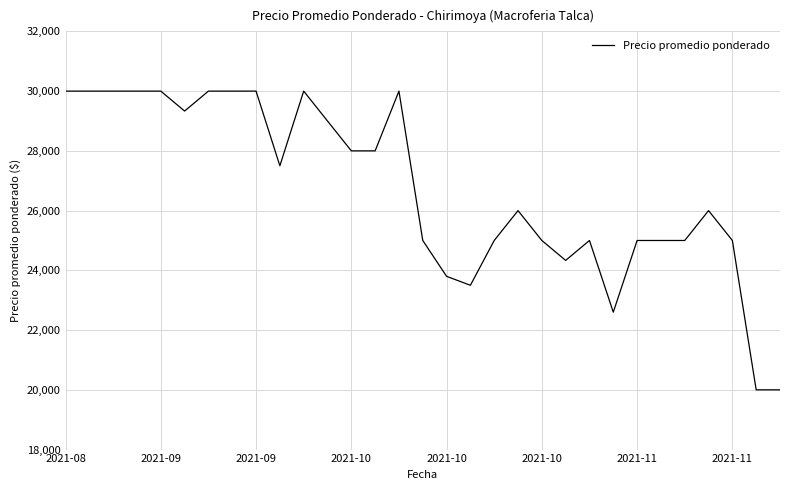

What is the difference between the maximum and minimum values?

10000